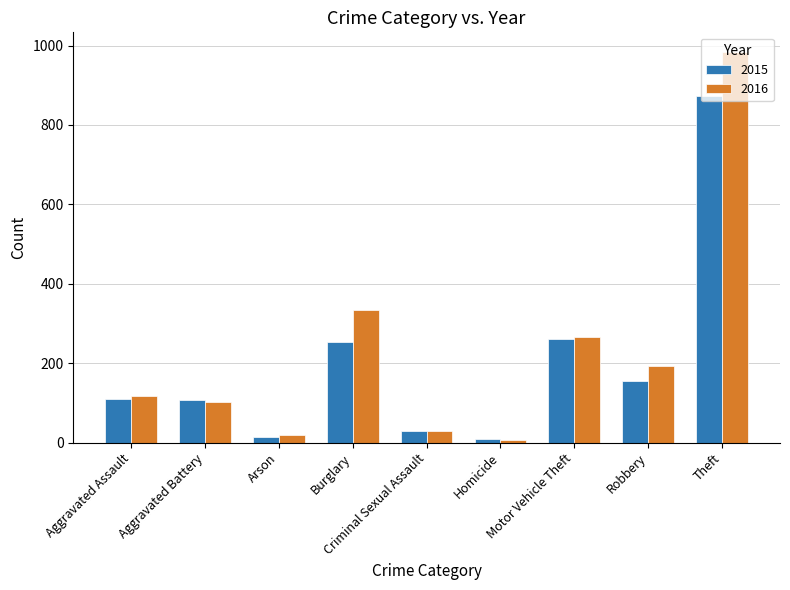

Is the value of 2016 at Arson greater than the value of 2015 at Robbery?

No